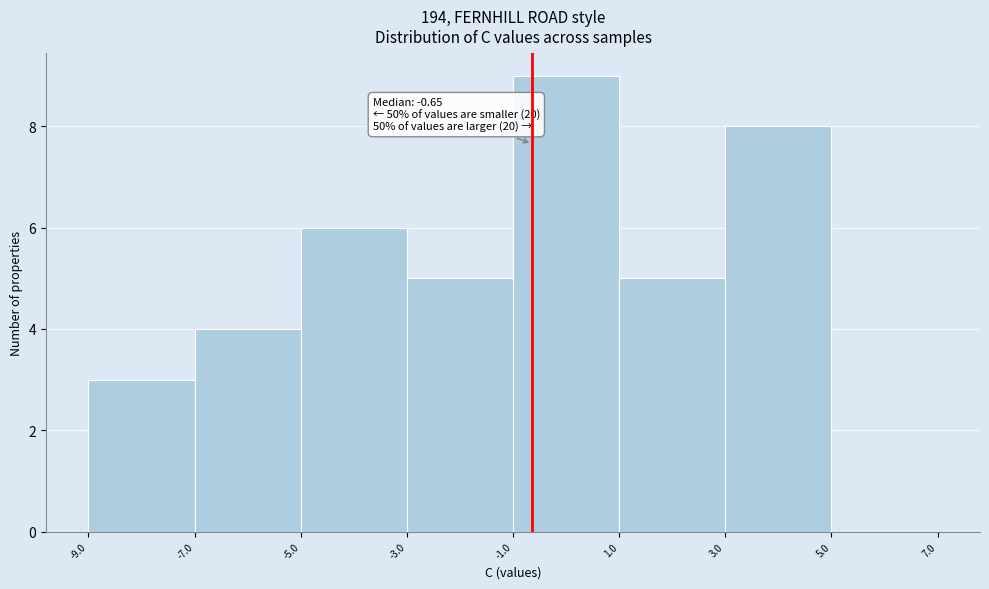

Which range on the x-axis has the tallest bar?

-1.0 to 1.0